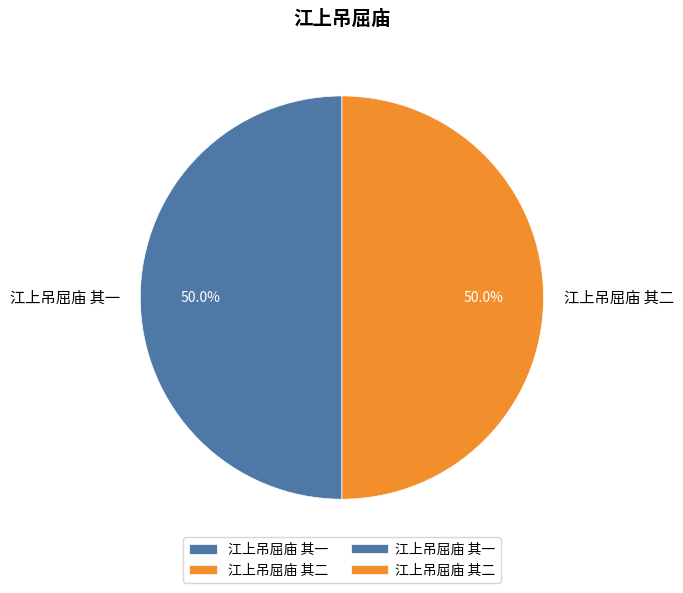

Do 江上吊屈庙 其二 and 江上吊屈庙 其一 together represent more than half of the pie?

Yes